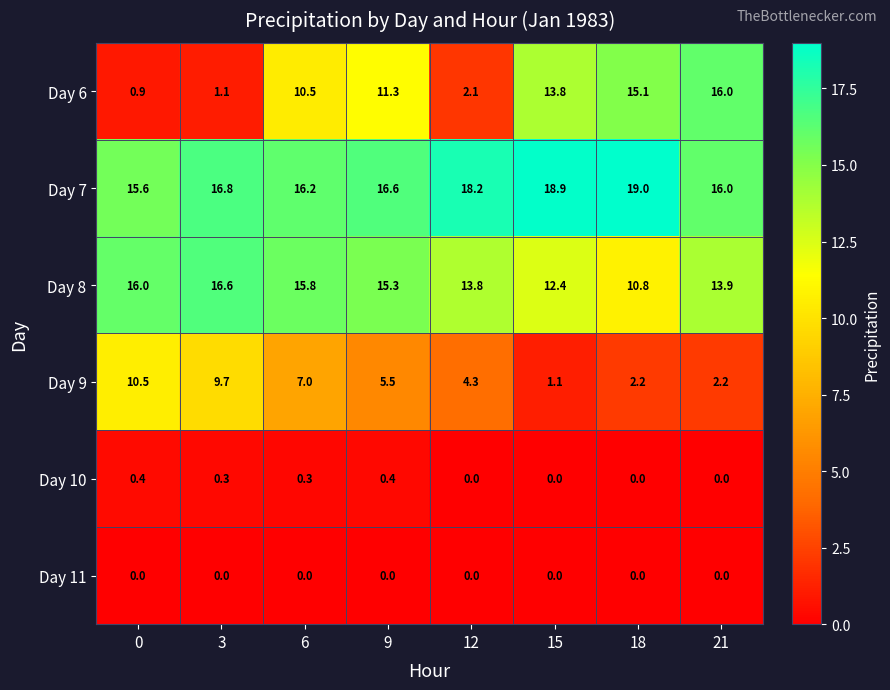

What is the spread (max minus min) of values at 15?

18.9